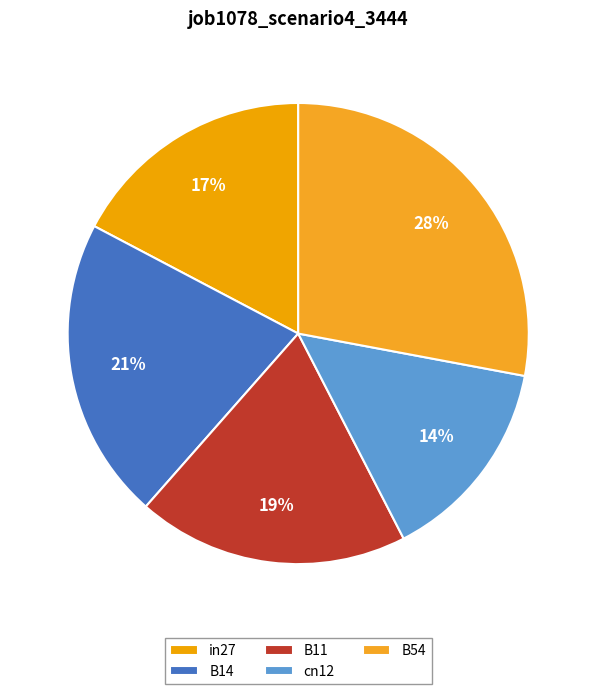

What percentage is the B54 slice, to the nearest percent?

28%